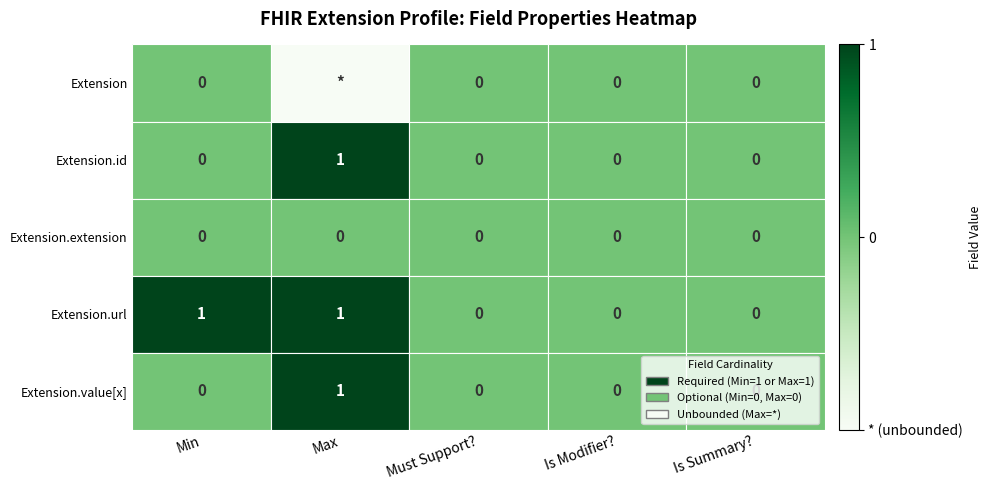

Which series changed the most between Min and Is Modifier??

Extension.url